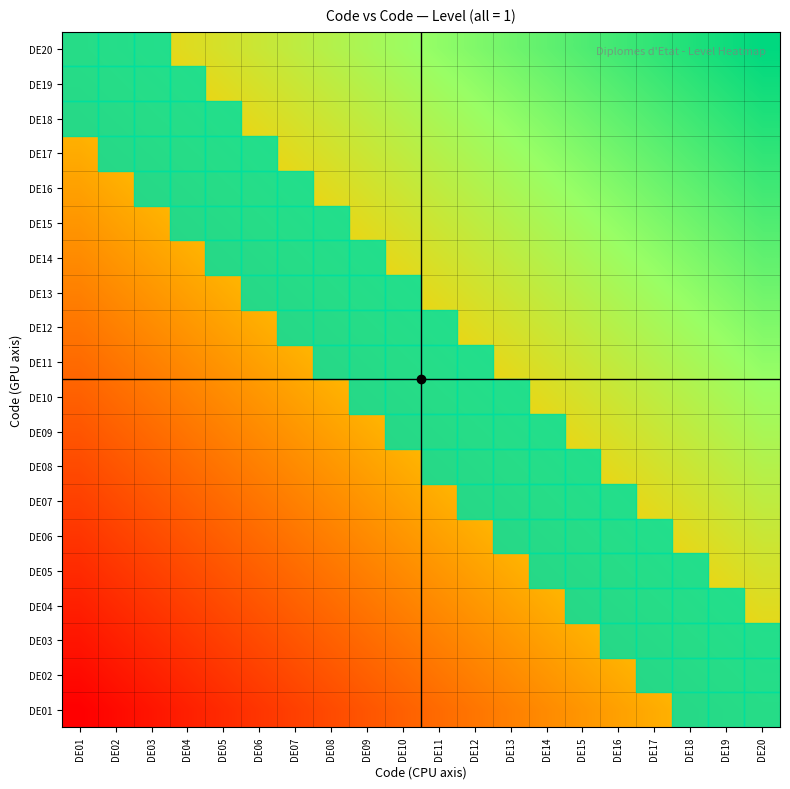

Which has a higher value, DE10 or DE17?

DE17